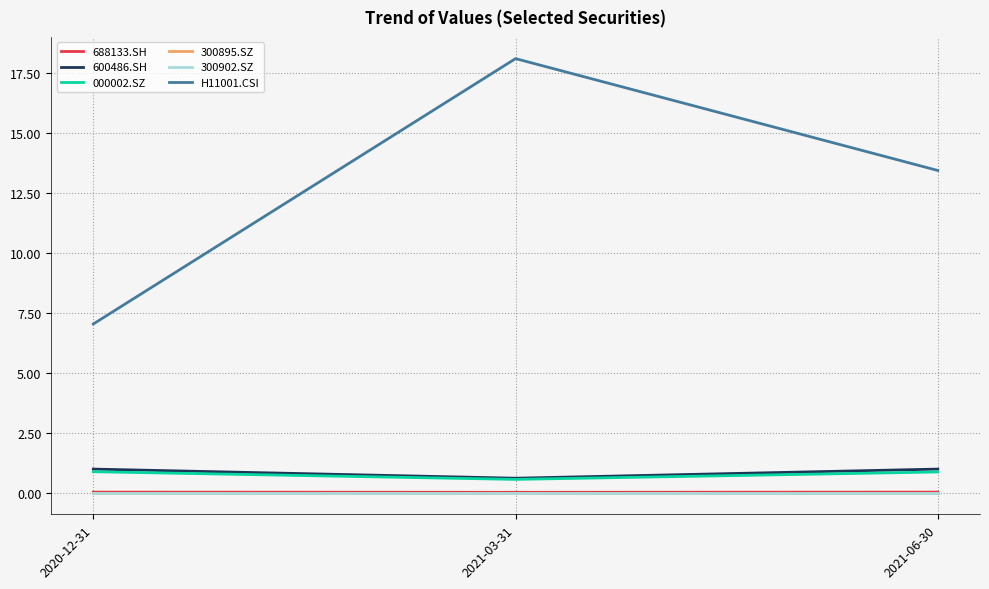

At which label is 000002.SZ closest to 0?

2021-03-31